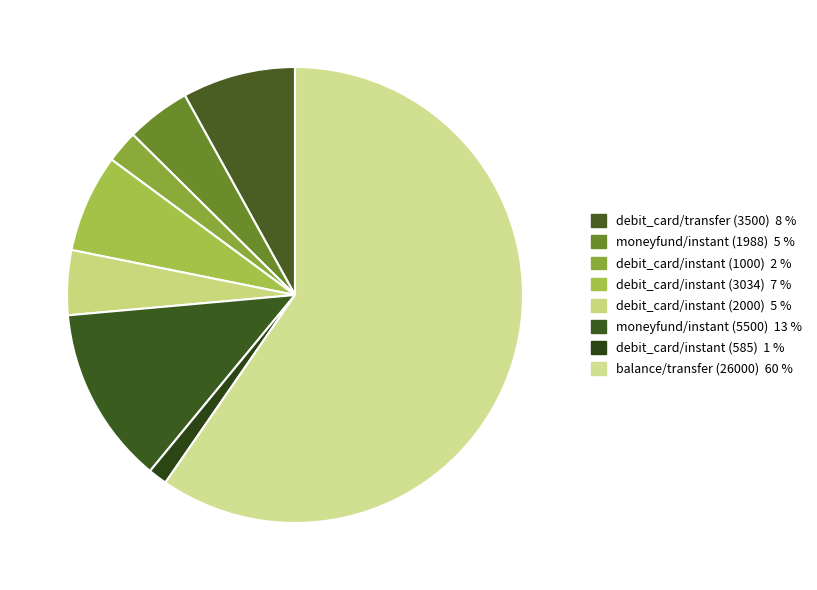

How many segments does this pie chart have?

8